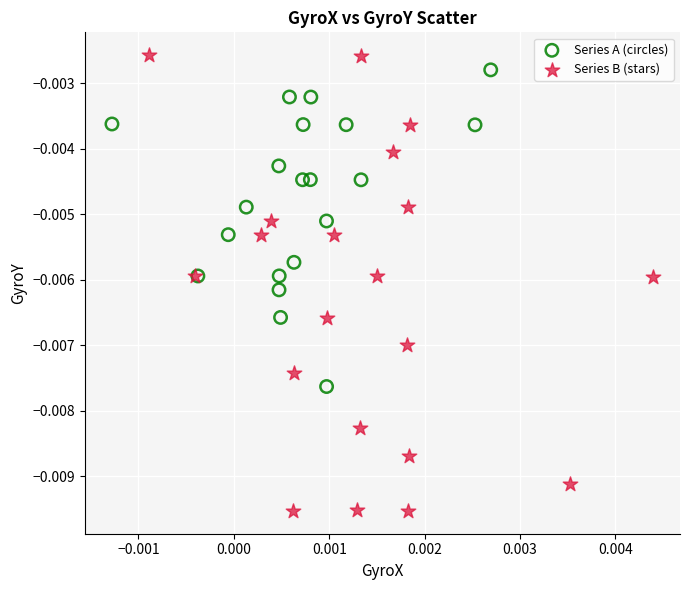

Which series has the largest Y range (max minus min)?

Series B (stars)